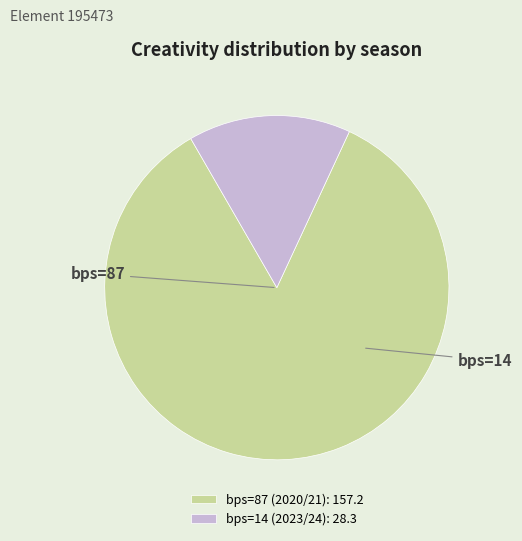

Which has a higher value, bps=87 (2020/21): 157.2 or bps=14 (2023/24): 28.3?

bps=87 (2020/21): 157.2